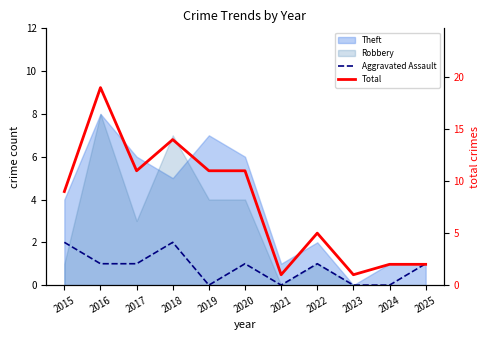

What is the highest value of the Aggravated Assault series?

2